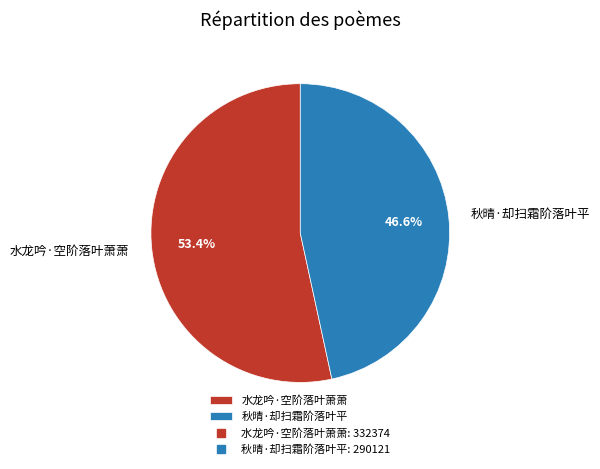

Combined, do 秋晴·却扫霜阶落叶平 and 水龙吟·空阶落叶萧萧 account for over 50%?

Yes